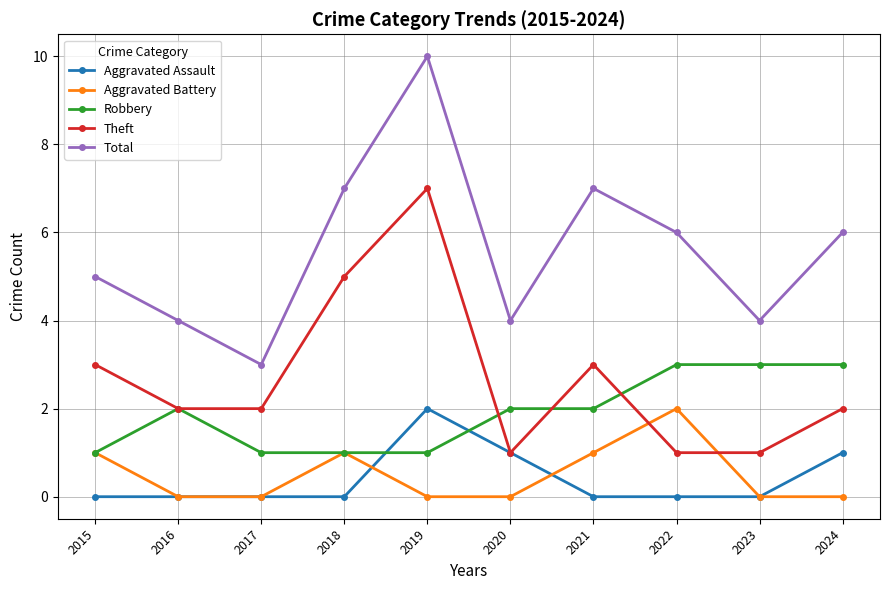

What is the greatest value displayed?

10